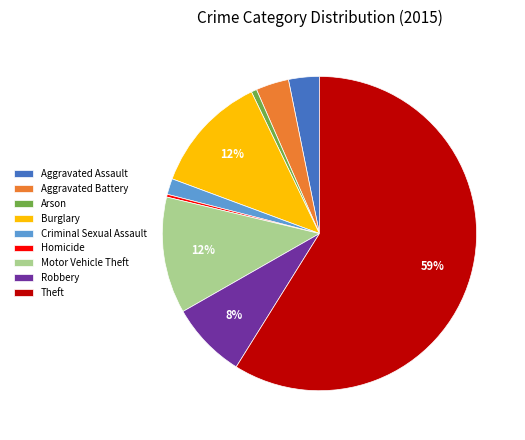

Which category has the biggest portion of the pie?

Theft